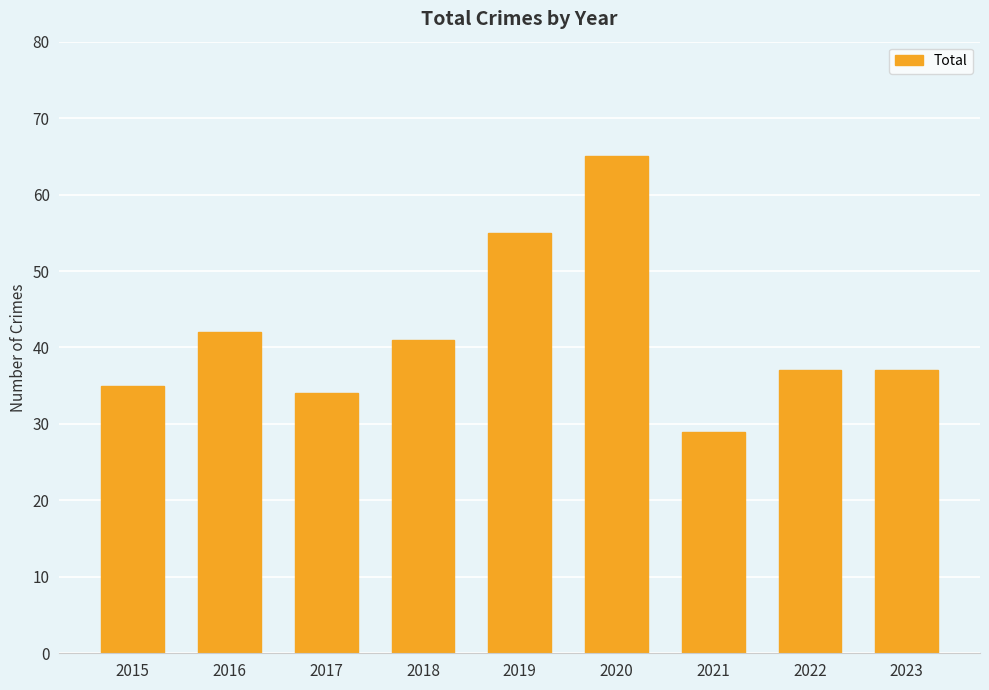

What is the ratio of the value at 2022 to the value at 2016?

0.9